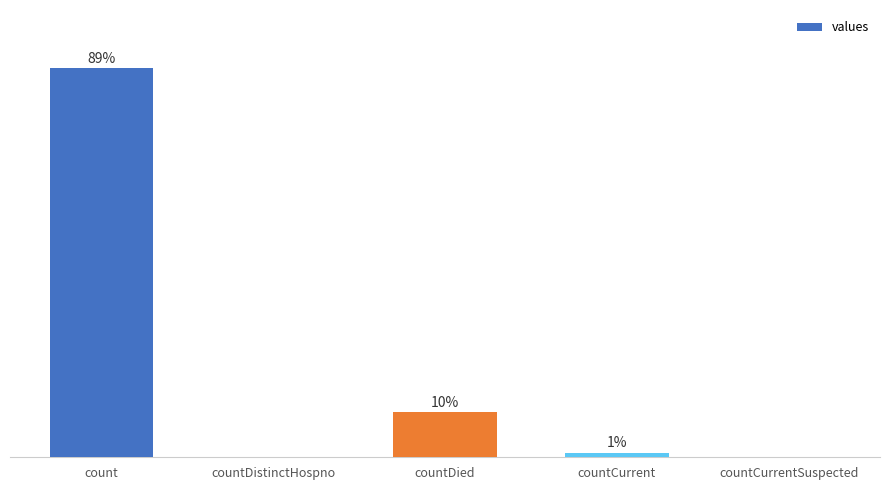

At which category does the chart reach its minimum across all series?

countDistinctHospno